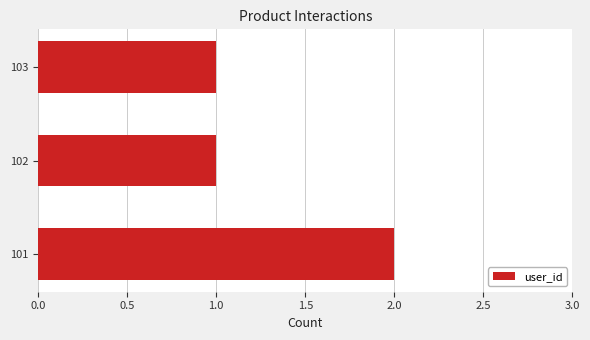

Does the chart contain stacked bars?

No